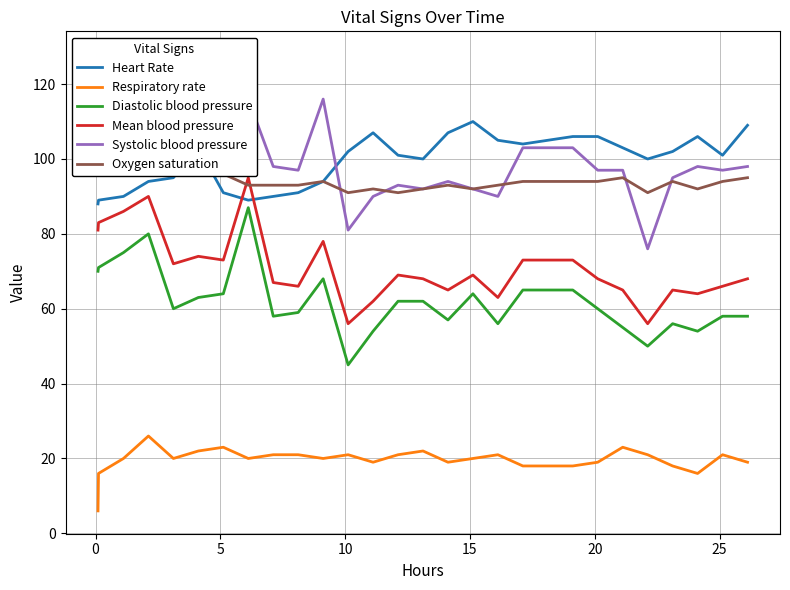

True or false: Diastolic blood pressure and Mean blood pressure intersect in this chart.

False